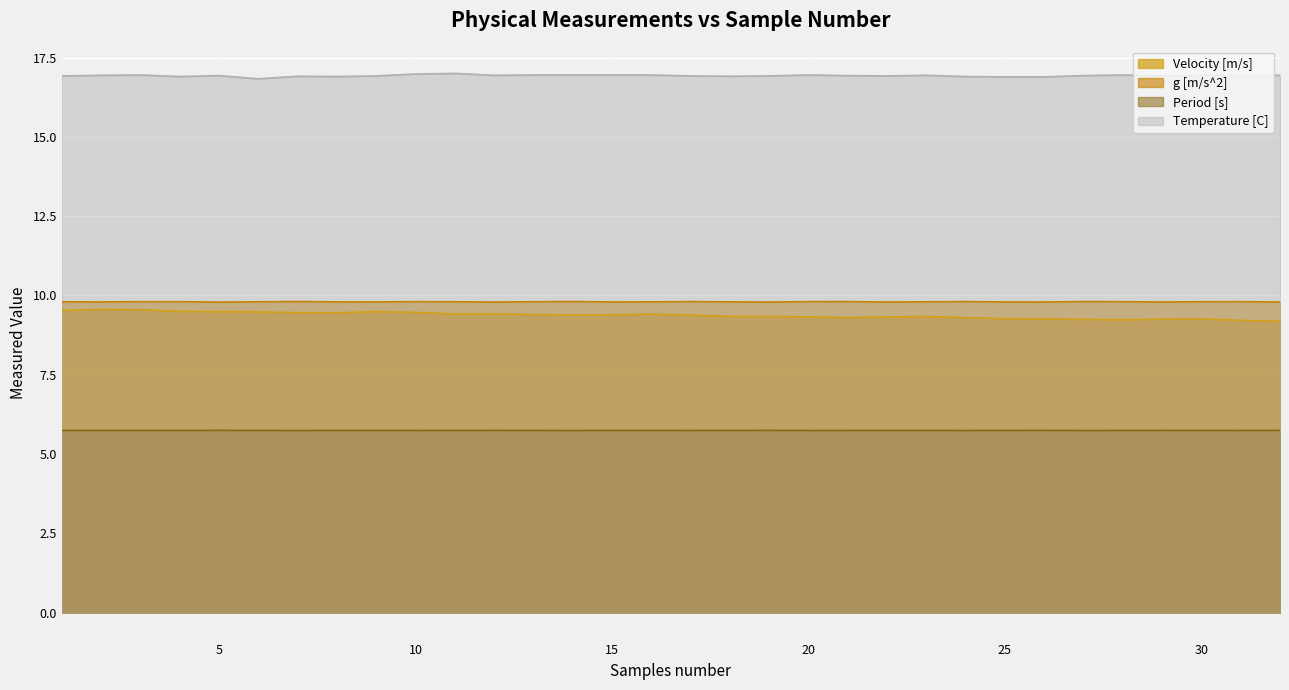

How many lines are shown in the chart?

4